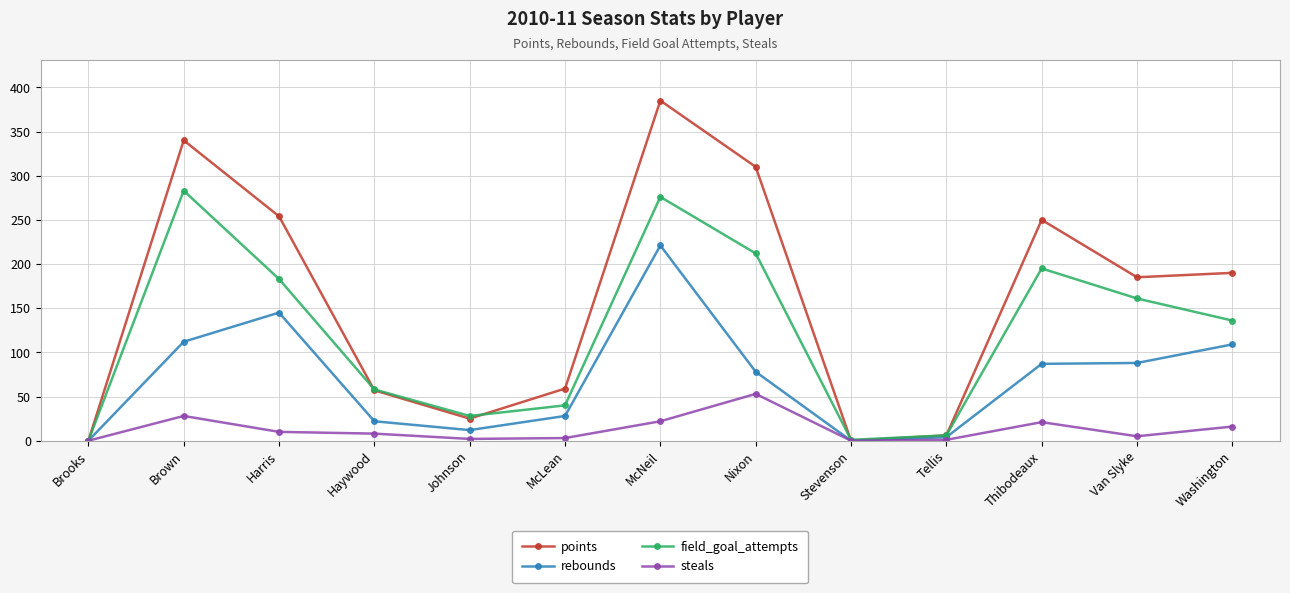

Which series has the widest spread of values?

points